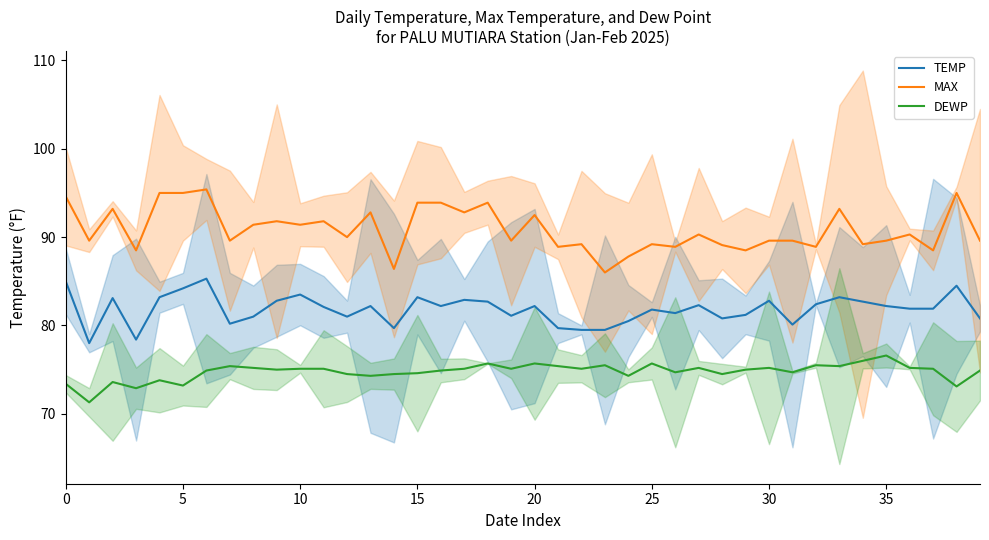

Is this an area chart (filled region under the line)?

No